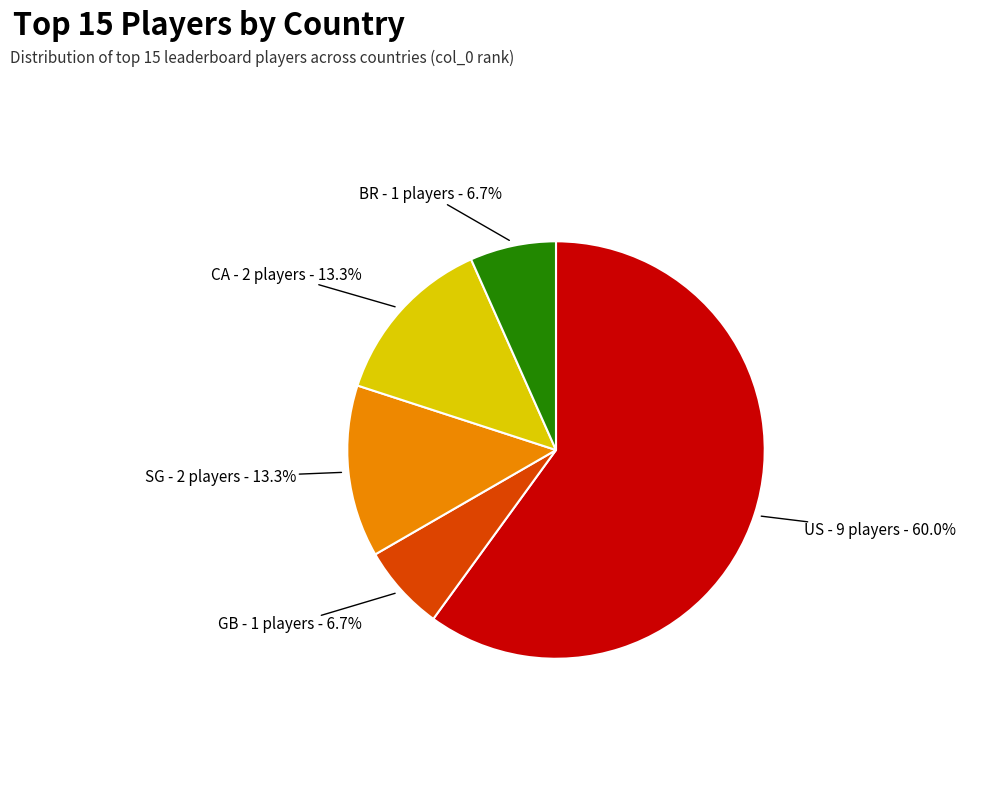

Does any single category account for the majority?

Yes